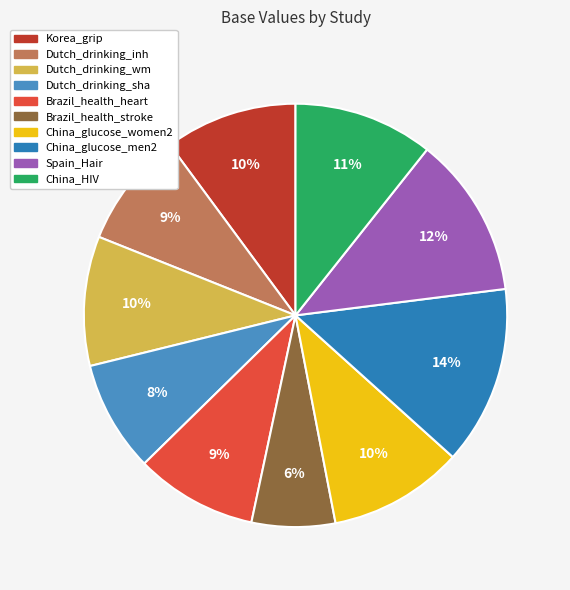

Does China_glucose_men2 represent more than half of the total?

No